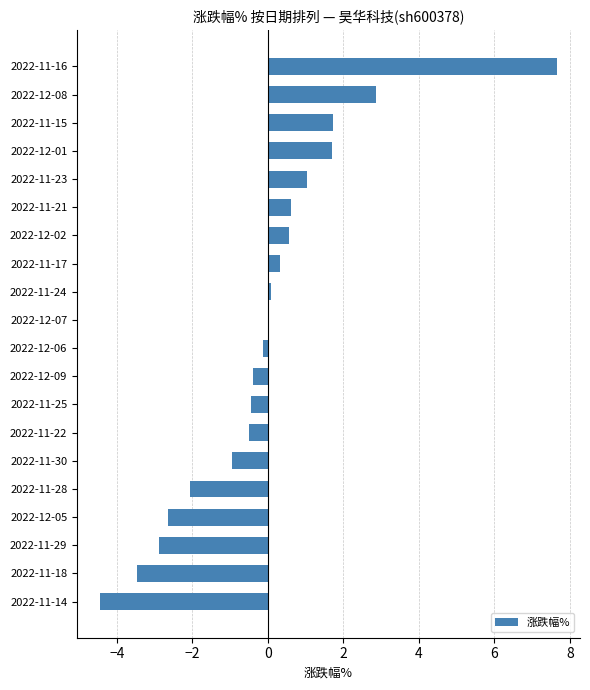

The value at 2022-11-18 is -5.8. True or false?

False